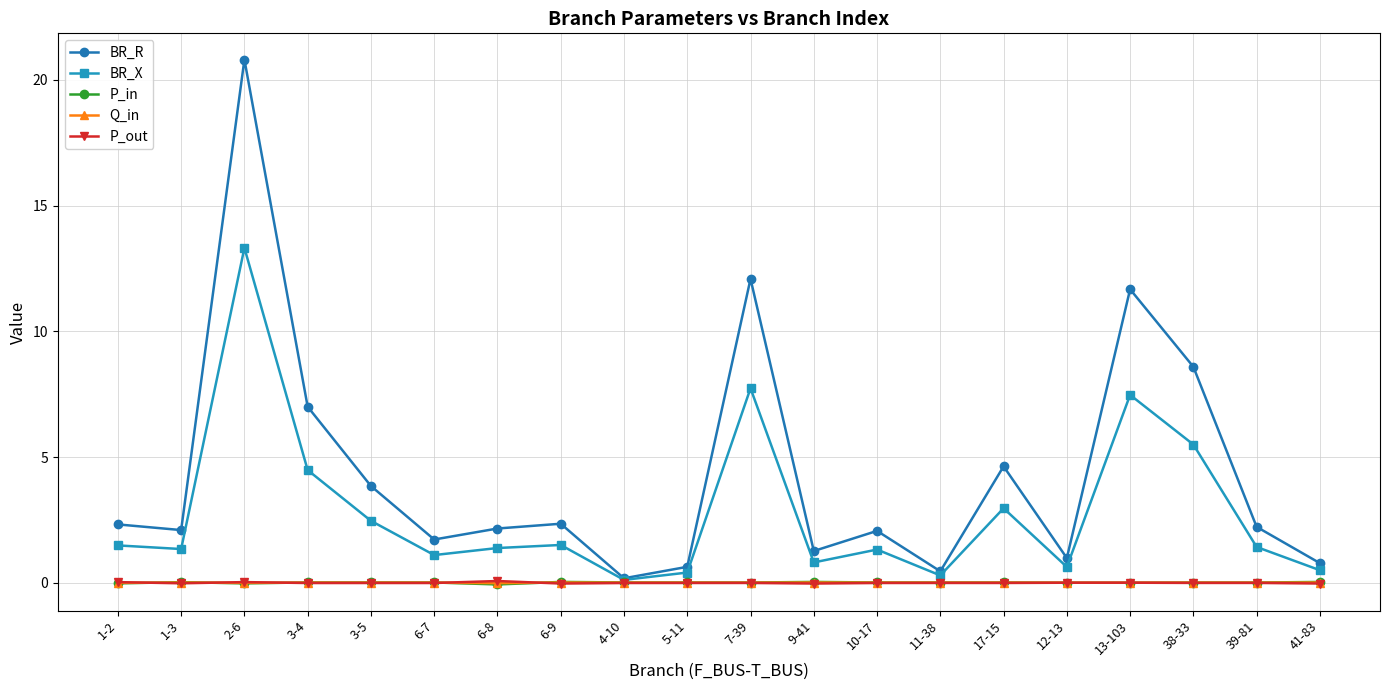

Does the chart have visible grid lines?

Yes